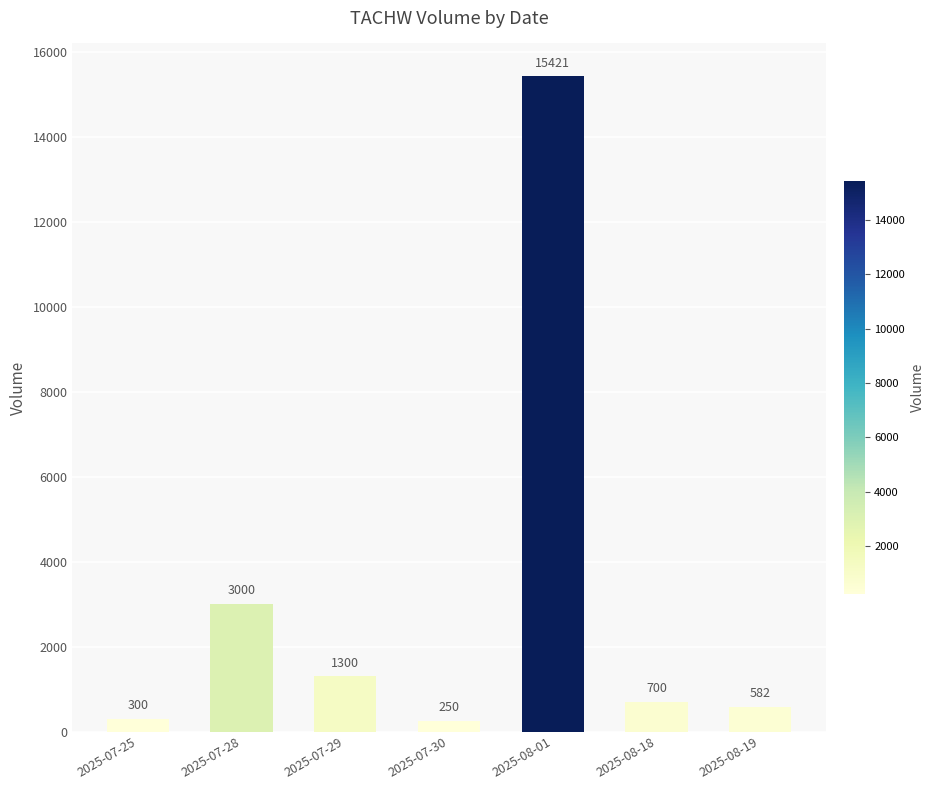

Reading left to right, extract all data points from this chart.

2025-07-25=300	2025-07-28=3000	2025-07-29=1300	2025-07-30=250	2025-08-01=15421	2025-08-18=700	2025-08-19=582